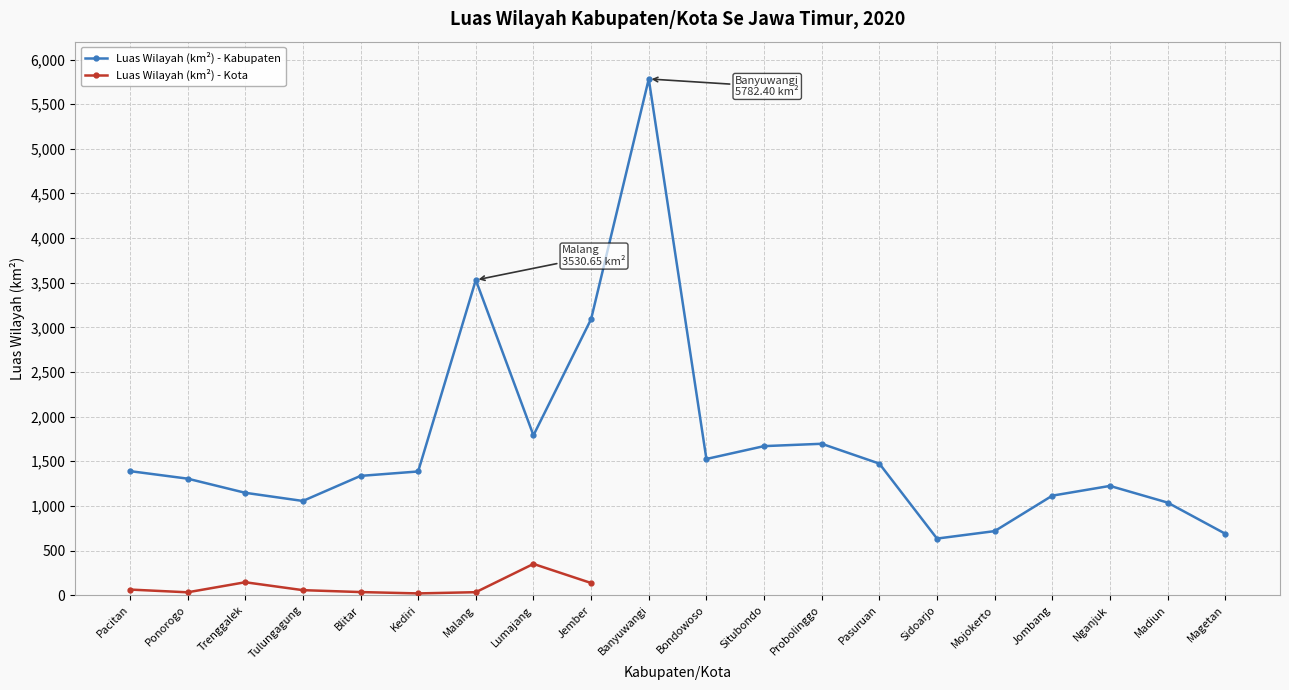

Read the value at Bondowoso.

1526.0